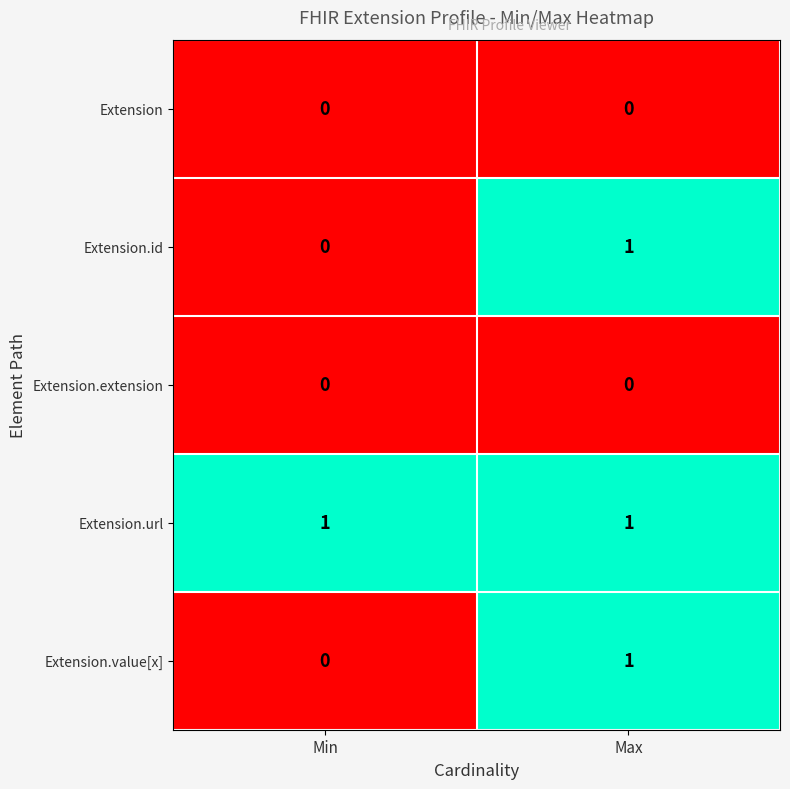

How many data points does each series have?

2